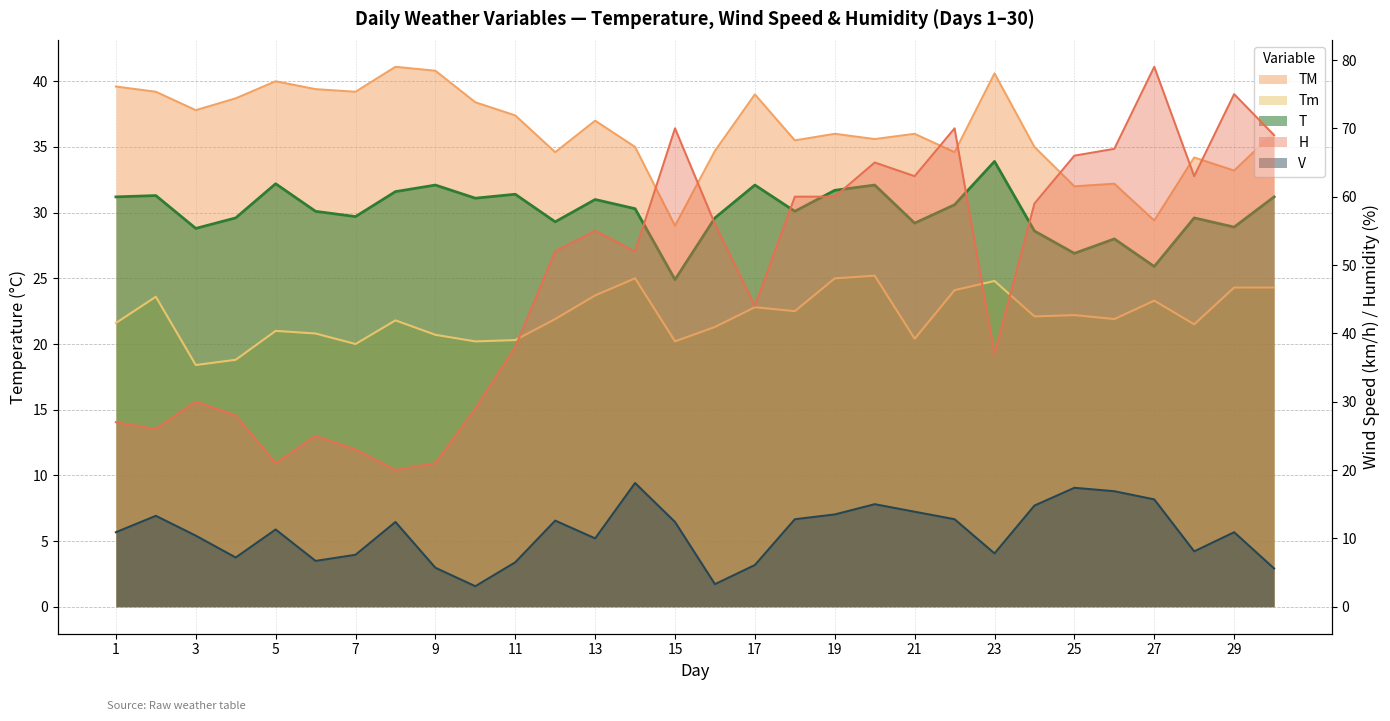

How many values in the TM series are below 36?

13